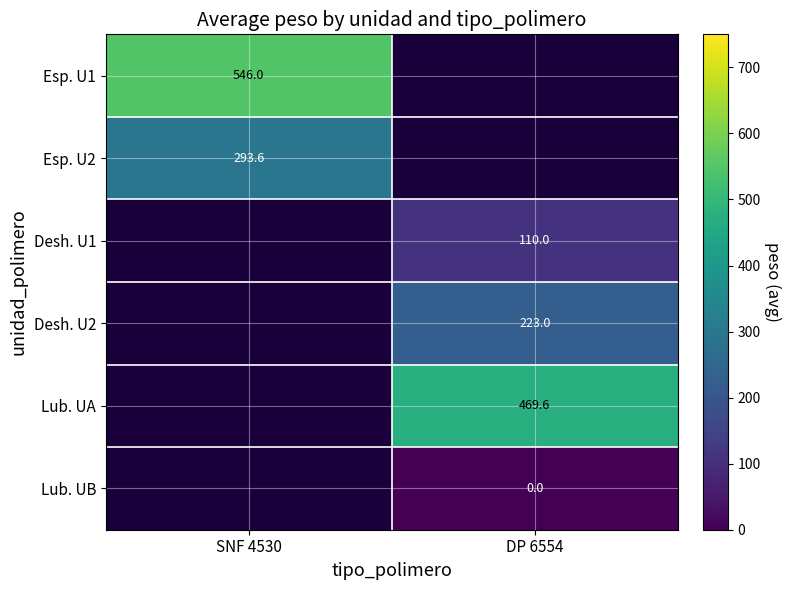

Which label corresponds to the smallest value in the chart?

DP 6554